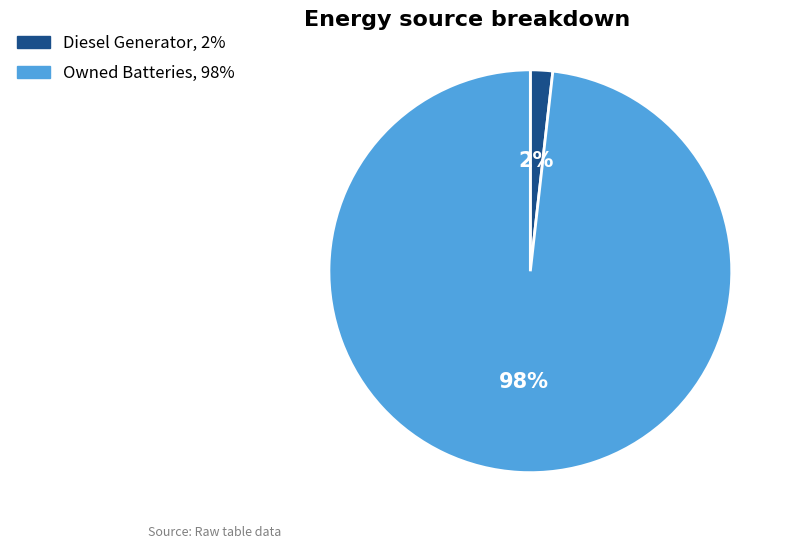

True or false: Diesel Generator accounts for 2% of the total.

True